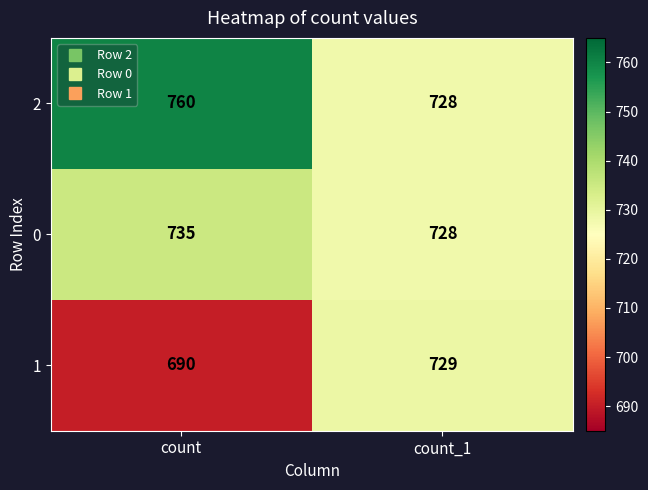

Reading left to right, what are all the values shown in this chart?

2: 760	728
0: 735	728
1: 690	729